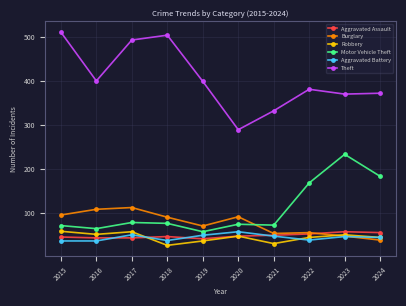

What is the total value across all series at 2015?

822